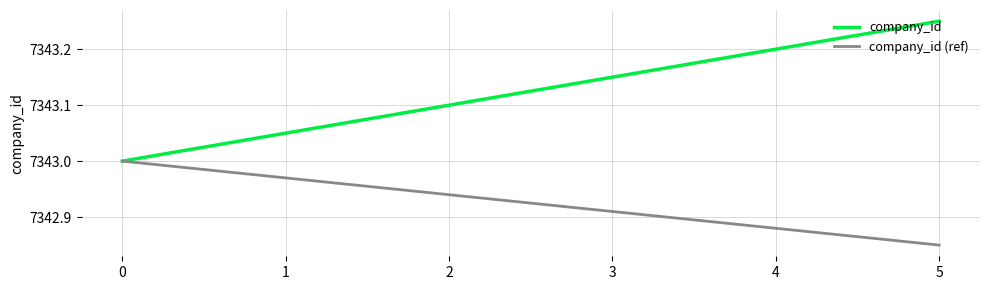

Which category has the highest value in the company_id series?

5